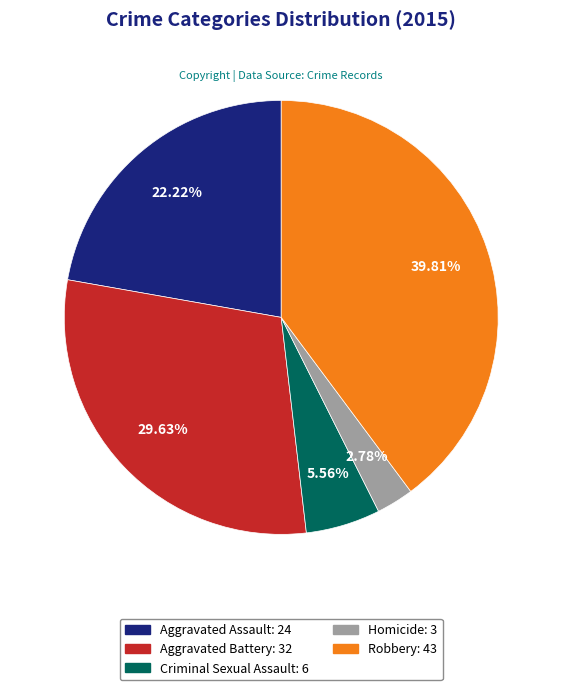

Which has a higher value, Aggravated Battery or Aggravated Assault?

Aggravated Battery